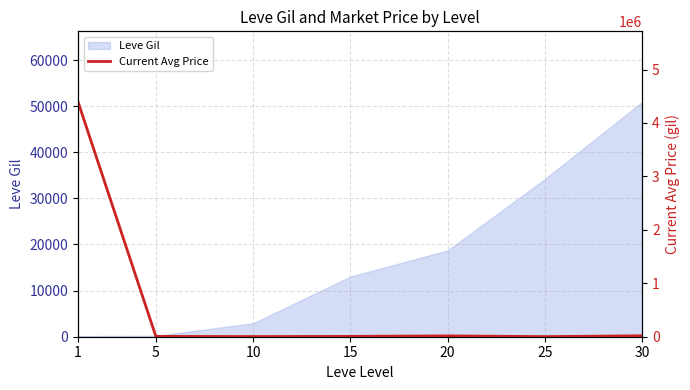

The value of Leve Gil at 30 is 50945.0. True or false?

True